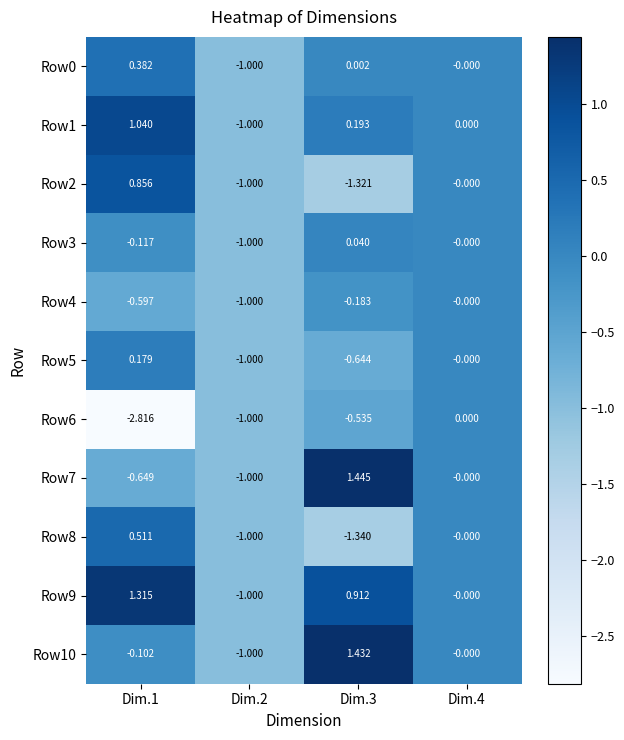

Is the value of Row5 at Dim.2 greater than the value of Row3 at Dim.3?

No